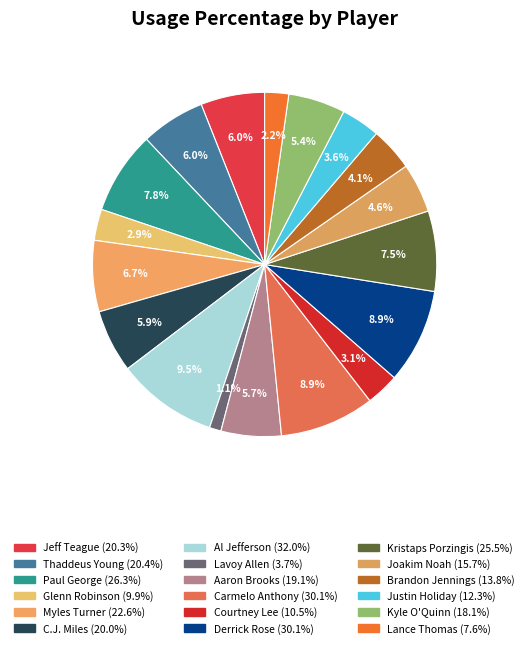

What is the change in value from Paul George to Derrick Rose?

+3.8